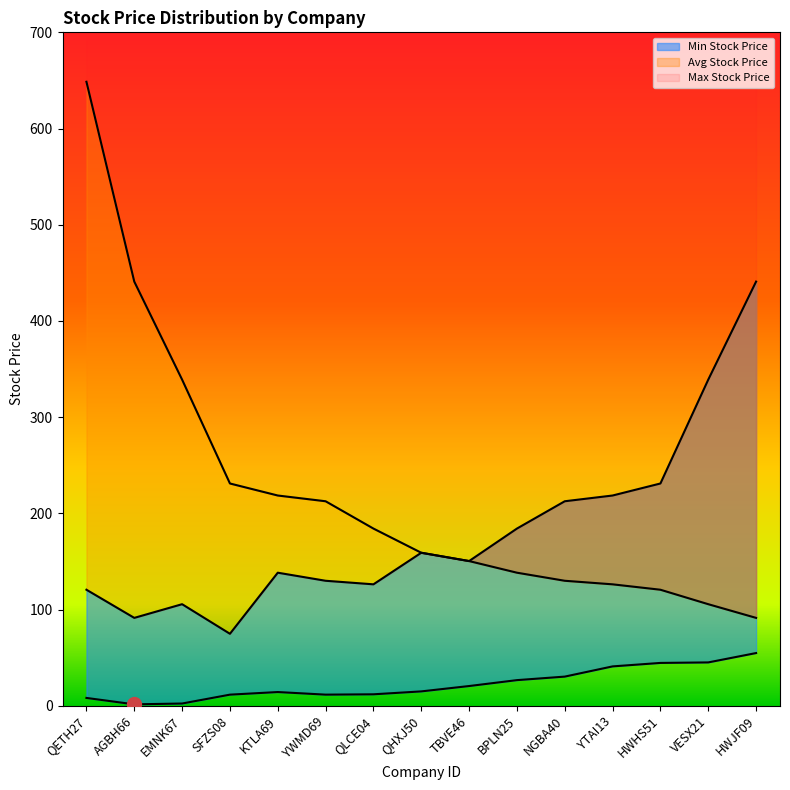

What position from the left is SFZS08?

4